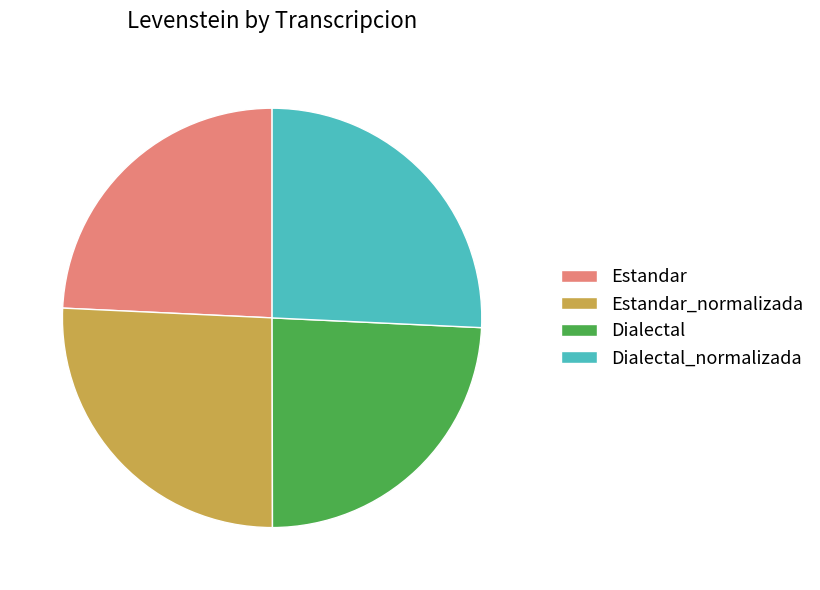

Is Estandar_normalizada the majority of the pie?

No